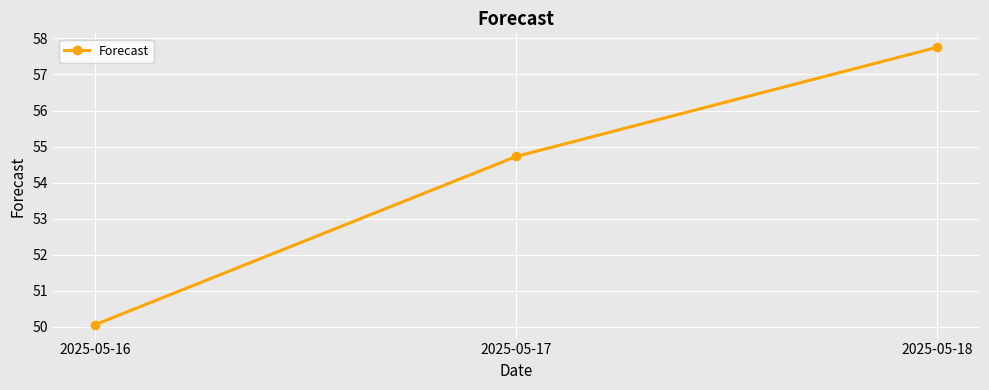

How many lines are shown in the chart?

1